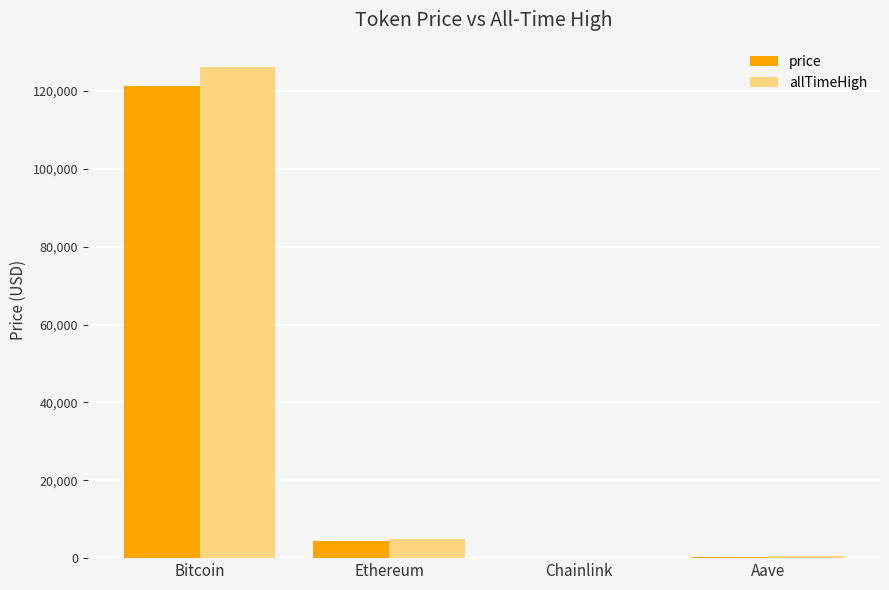

Between Bitcoin and Chainlink, which series saw the biggest shift?

allTimeHigh